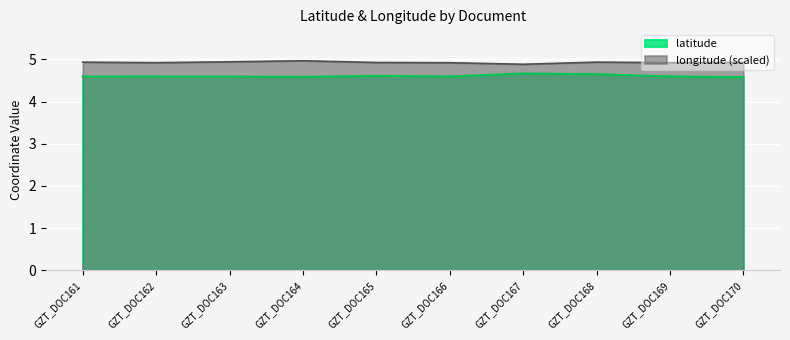

What is the average value of the longitude series?

4.9